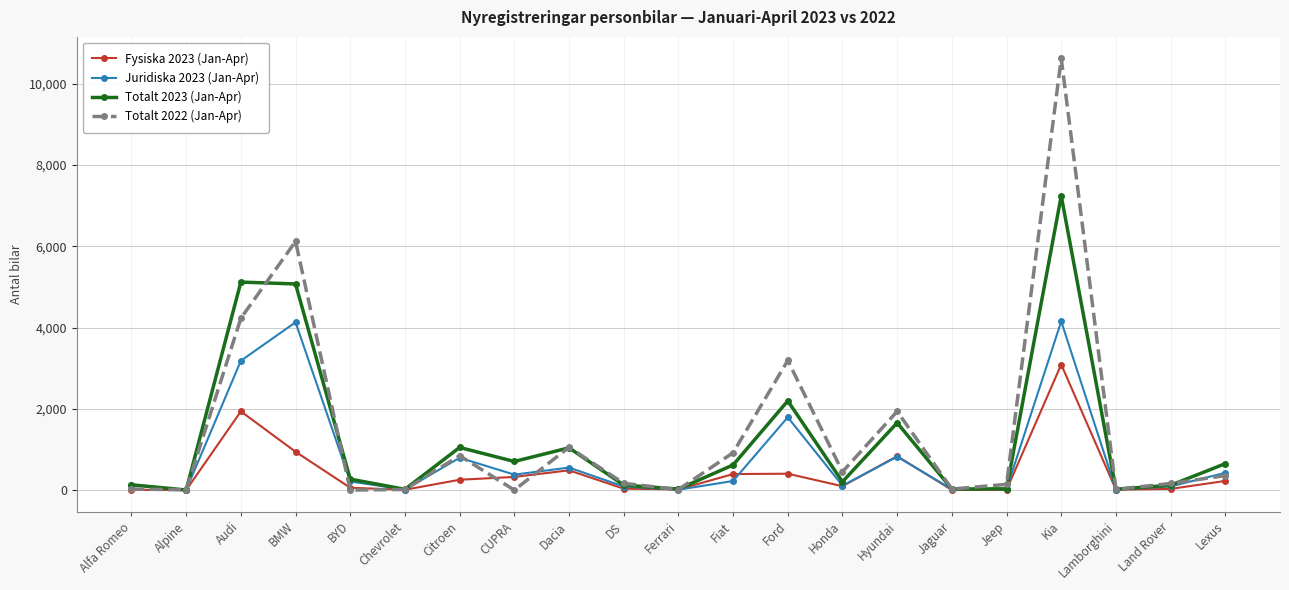

What is the sum of the Juridiska 2023 (Jan-Apr) values at Alpine and Lexus?

427